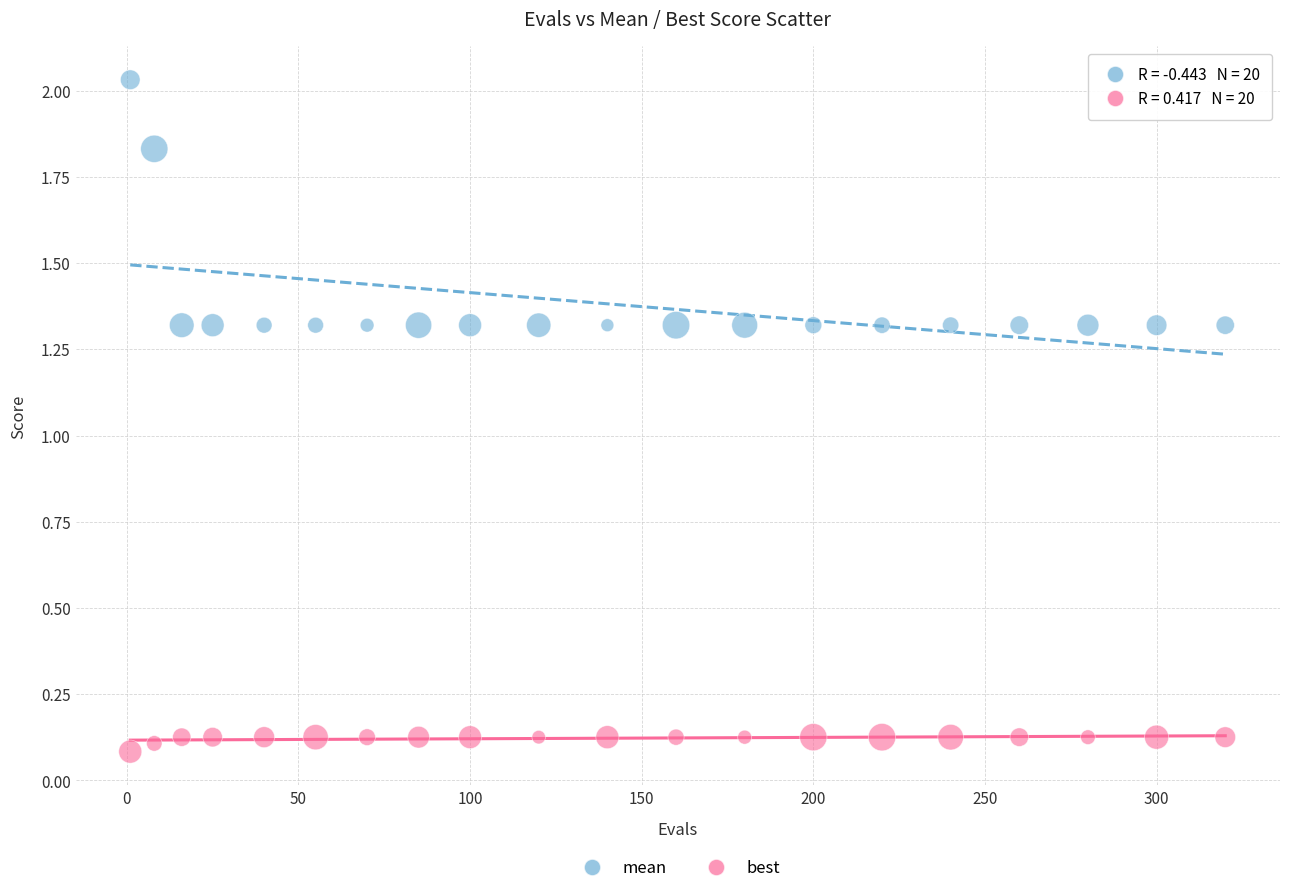

What is the X range (max minus min) for the scatter plot?

319.0